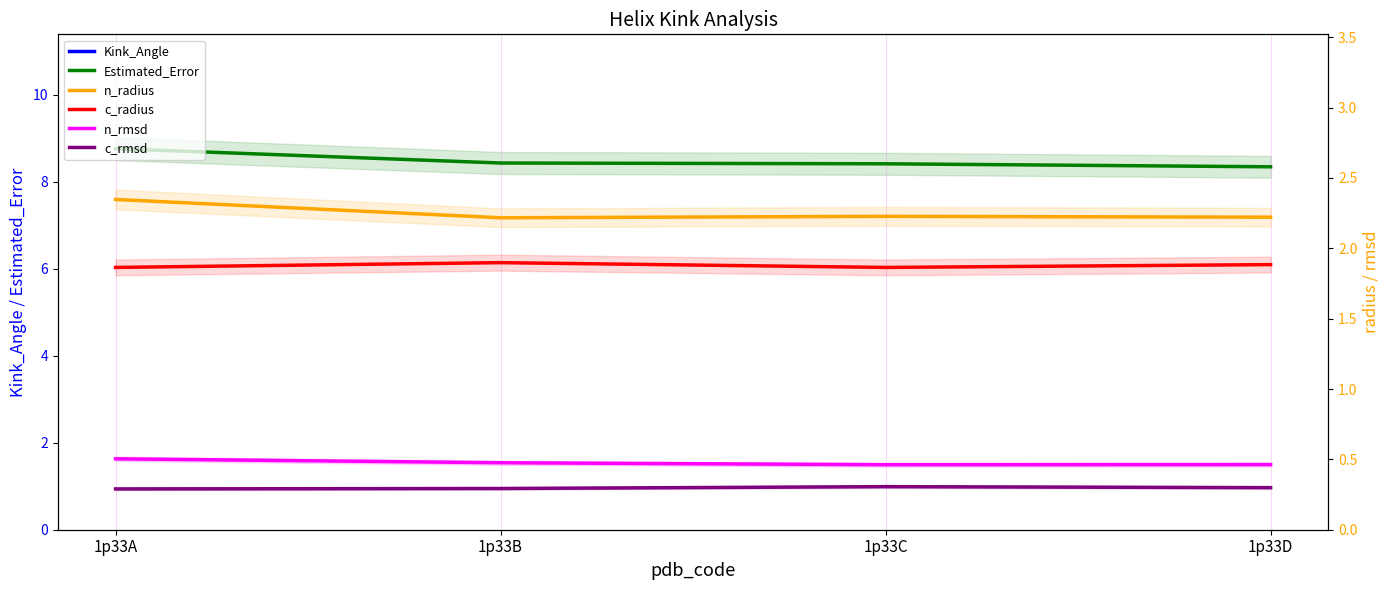

In n_radius, how many points are lower than both neighbors (excluding endpoints)?

1